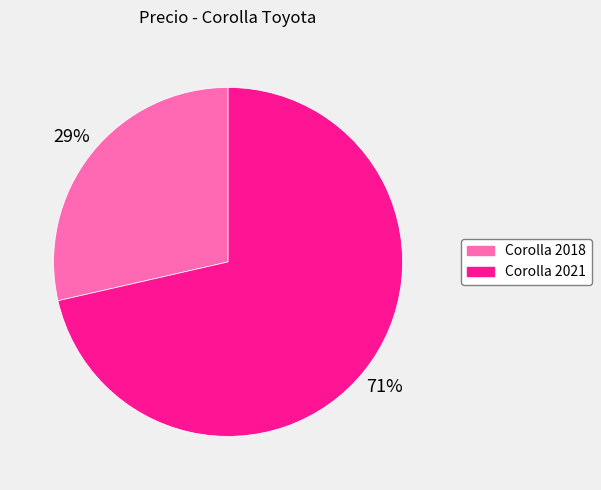

Count the number of slices in the pie.

2